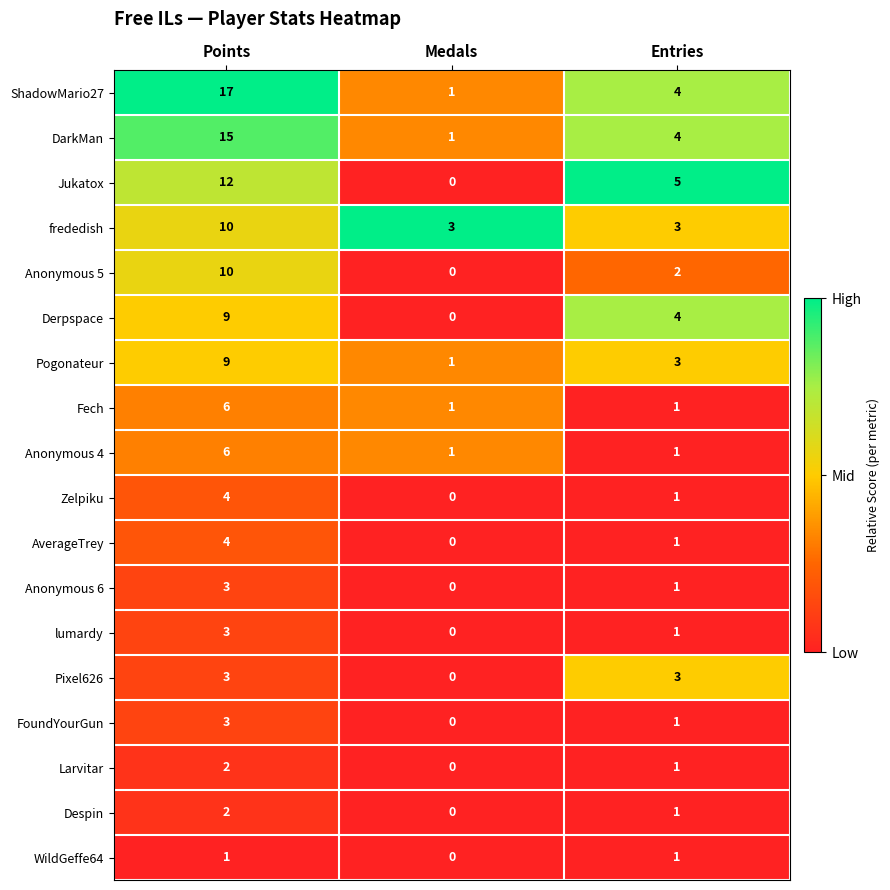

Which category has the lowest value across all series?

Medals